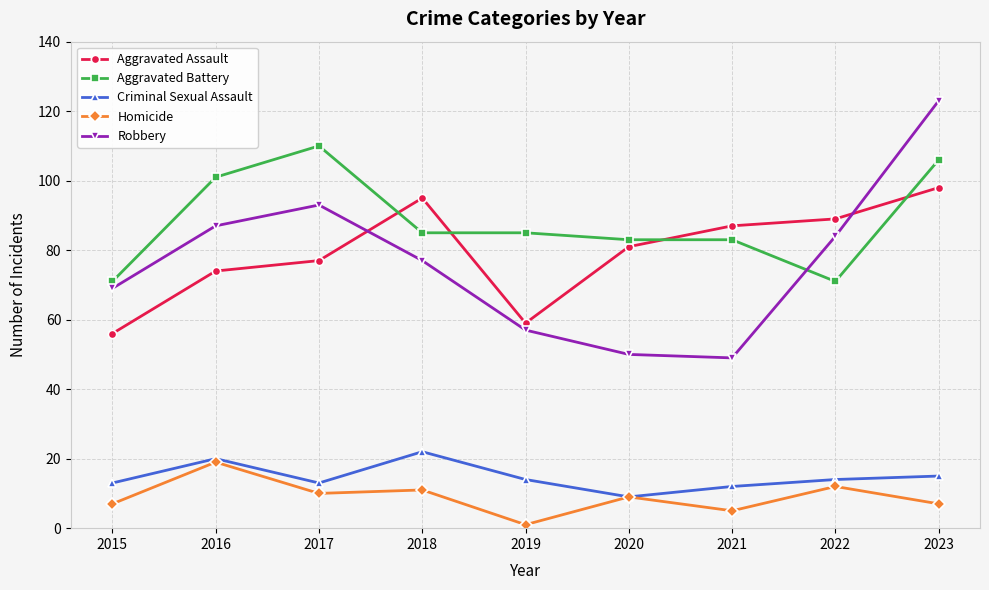

The Robbery series shows 49 at 2021. True or false?

True